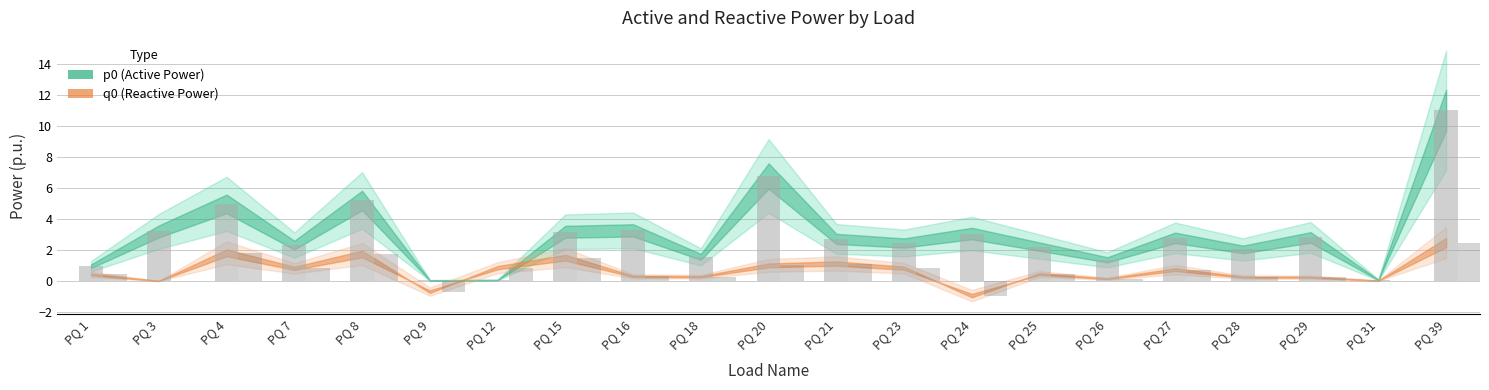

Which label corresponds to the largest value in the chart?

PQ 39